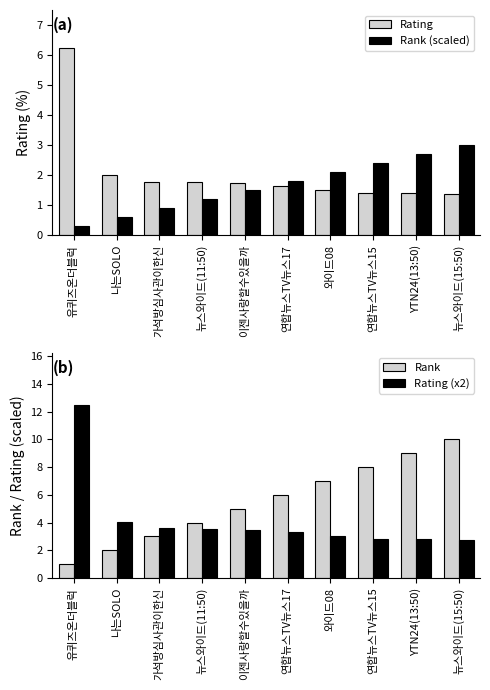

Which series has the widest spread of values?

Rating (x2)